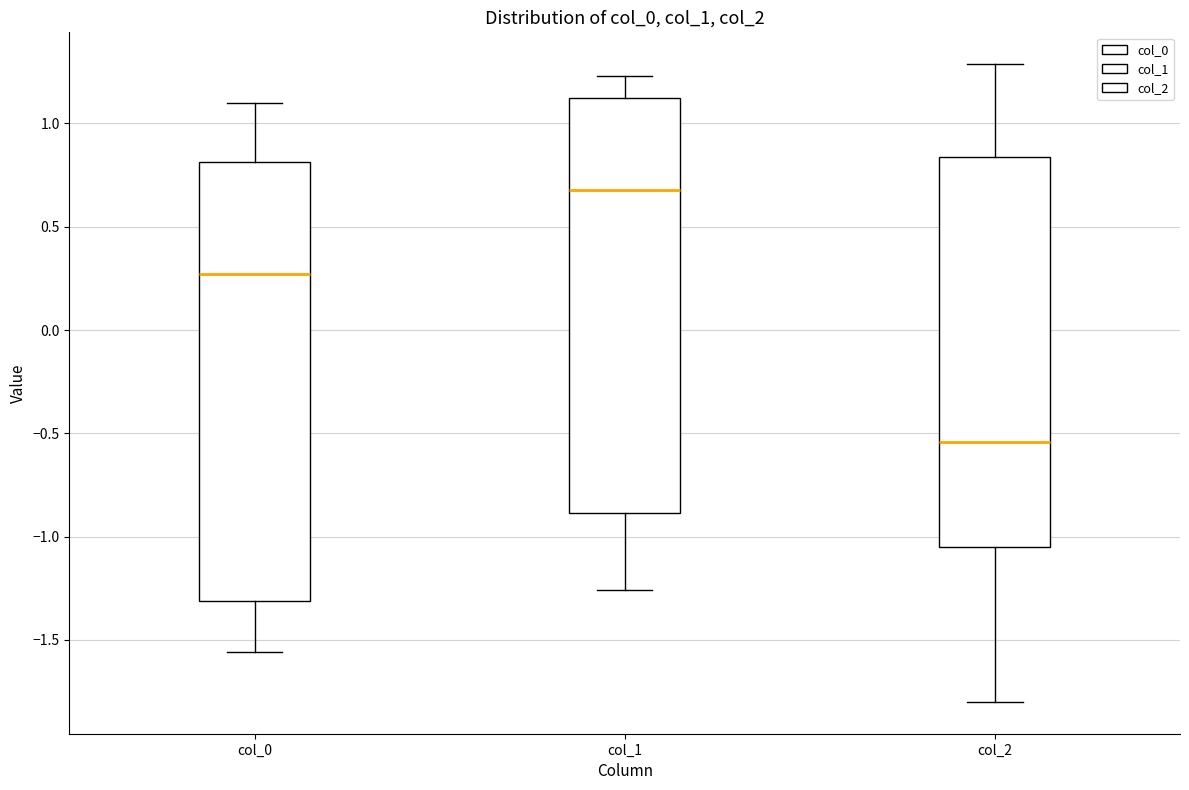

Where does the median line of the box for col_0 sit on the y-axis? The values are not printed on the chart, so give them approximately, as read against the axis.

0.25